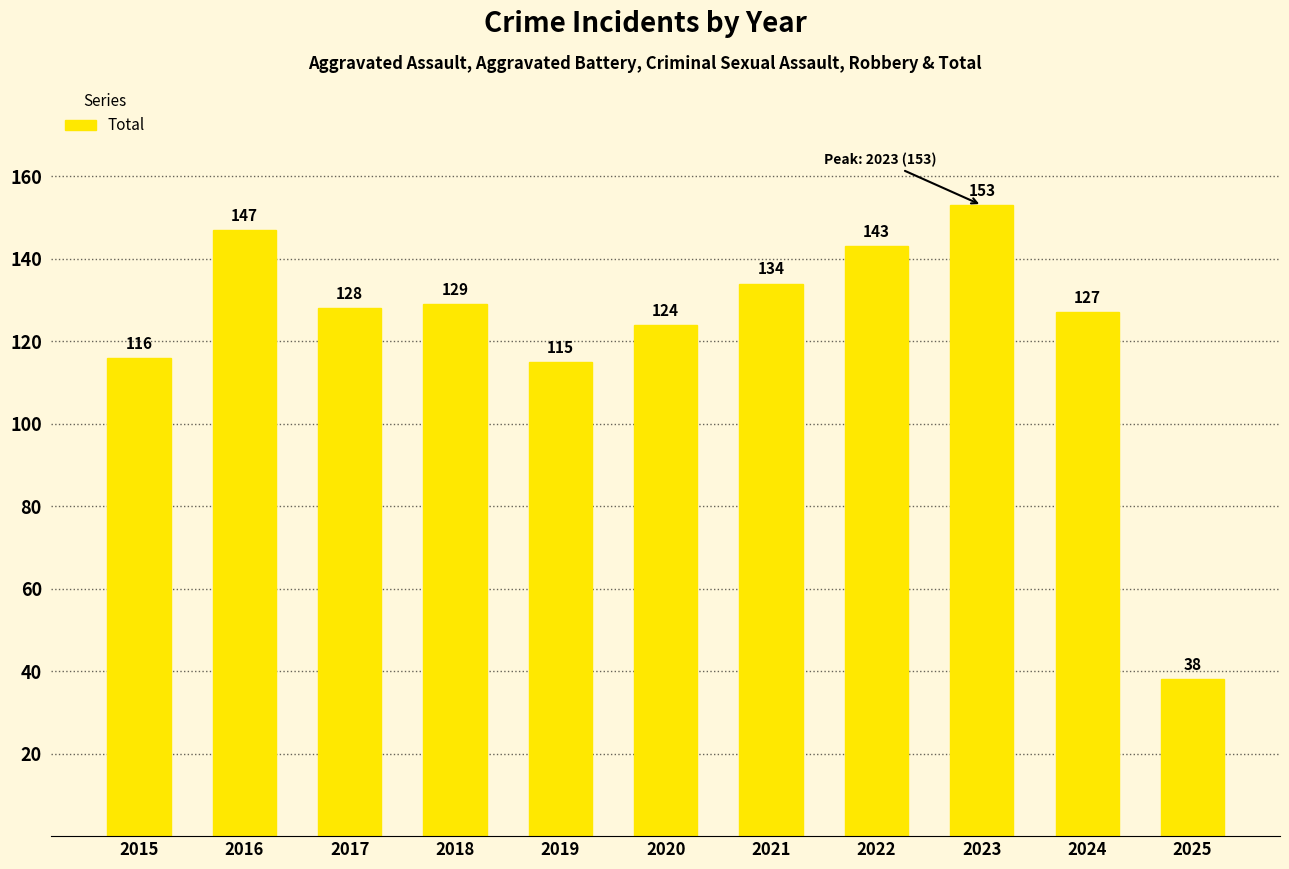

Count the number of data series in this chart.

1